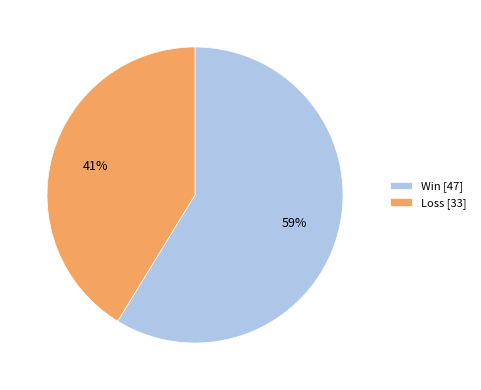

Rank the categories by value from lowest to highest.

Loss [33], Win [47]